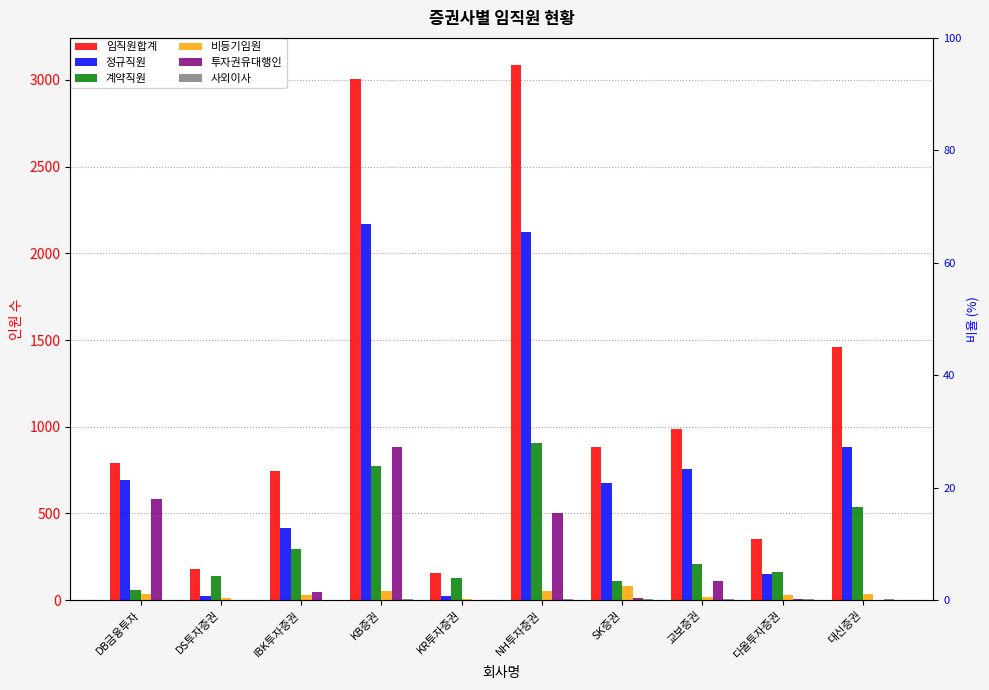

At how many categories does at least one series exceed 2499?

2